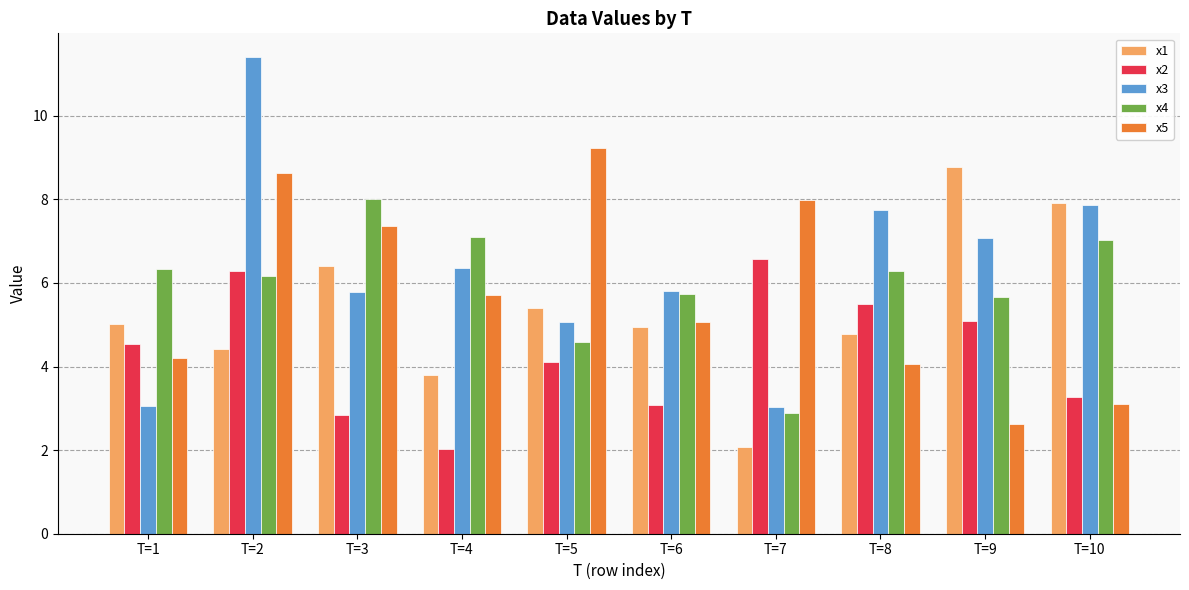

What is the total value across all series at T=10?

29.2